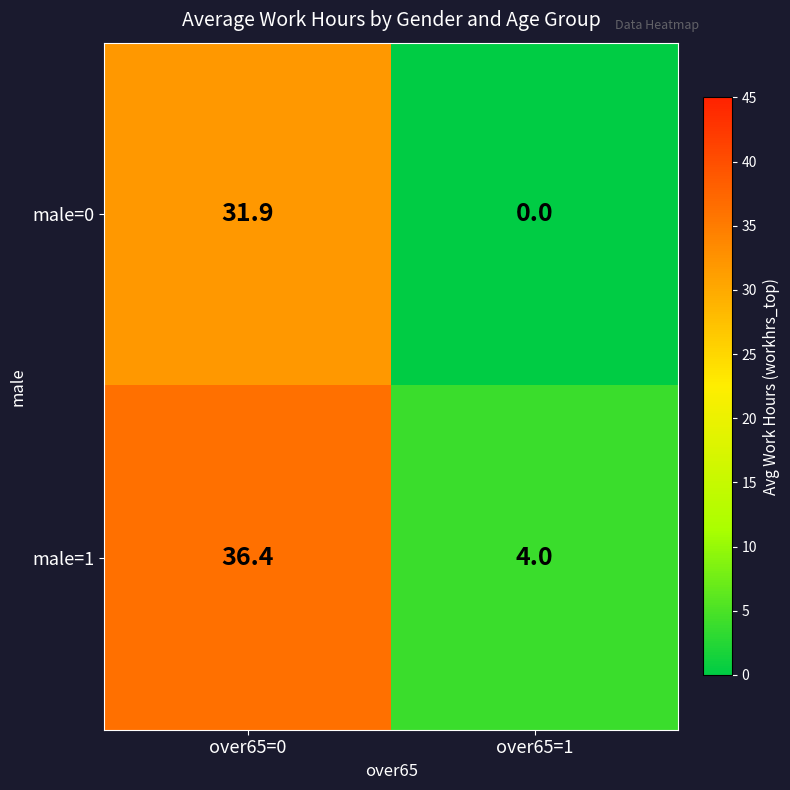

What is the spread (max minus min) of values at over65=1?

4.0